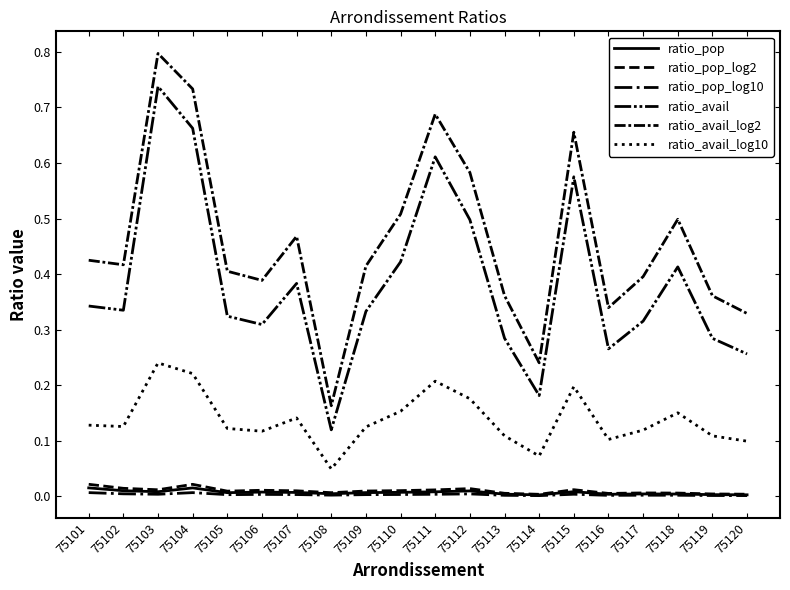

At which category is the sum across all series the highest?

75103